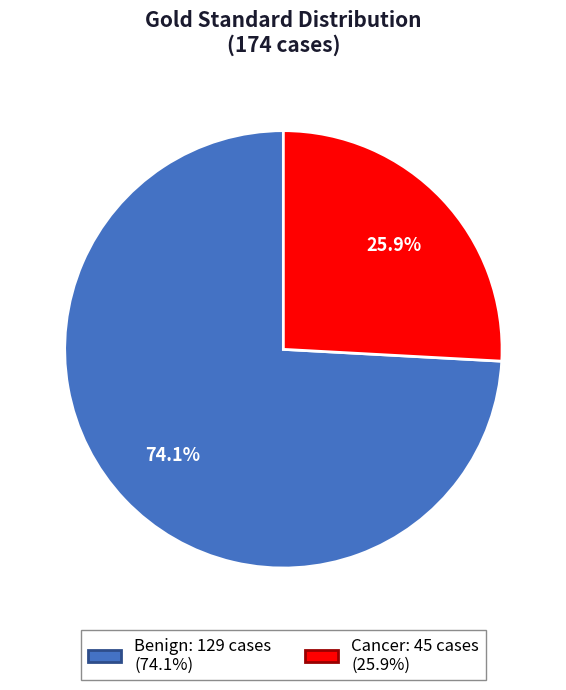

Is there a majority slice in this chart?

Yes